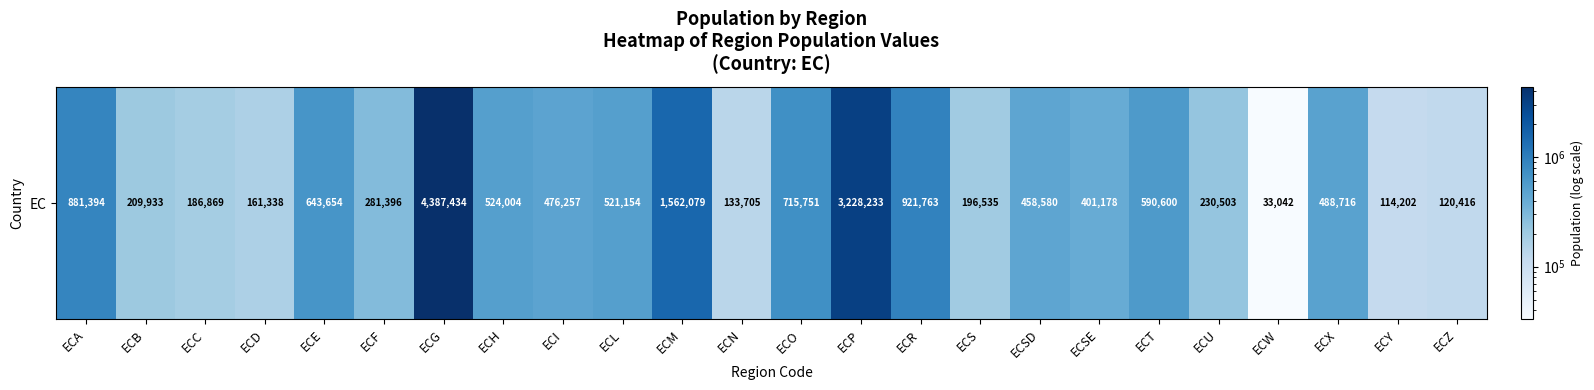

Between ECZ and ECSE, which is larger?

ECSE